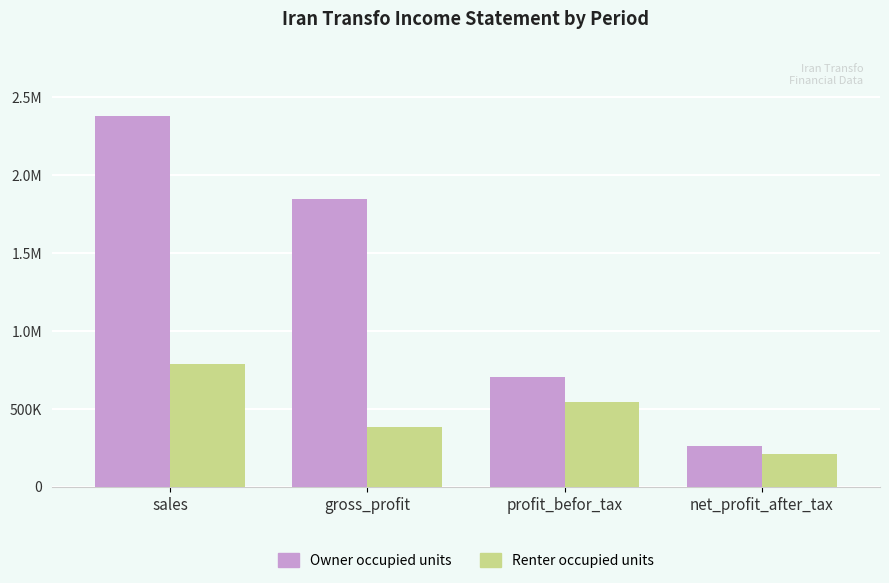

Does the chart contain any negative values?

No